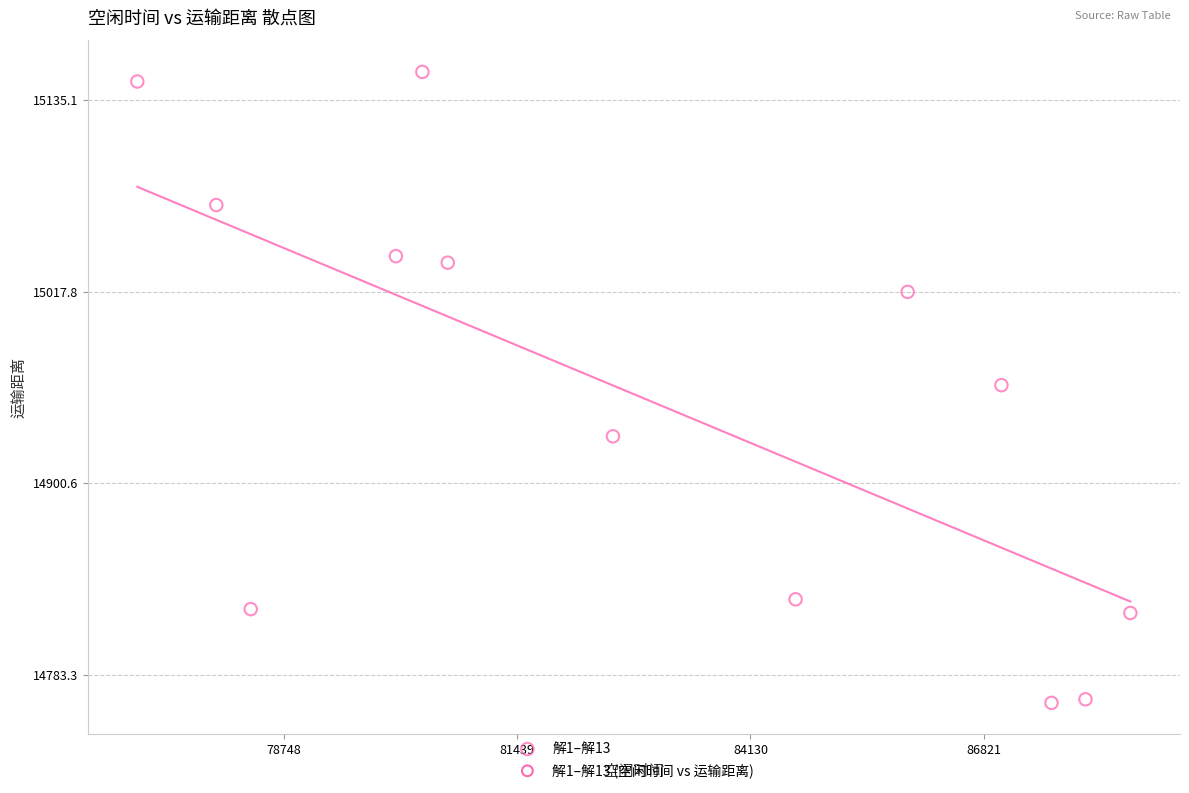

What is the range of X values (max minus min)?

11455.9